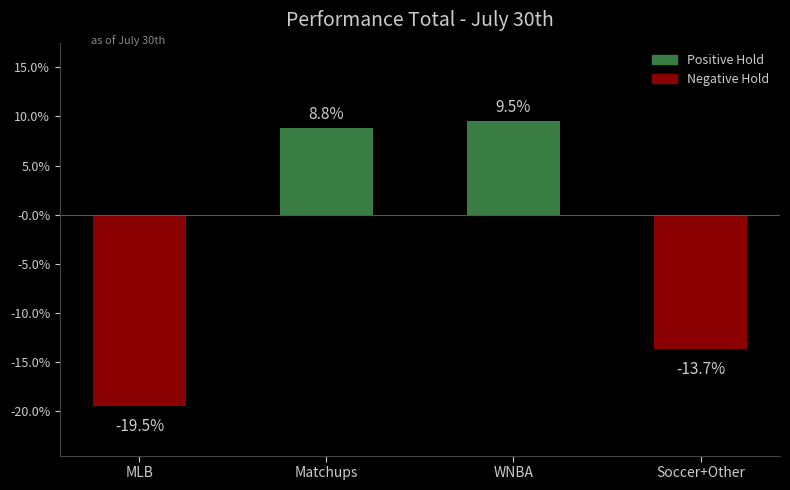

Does the chart contain any negative values?

Yes